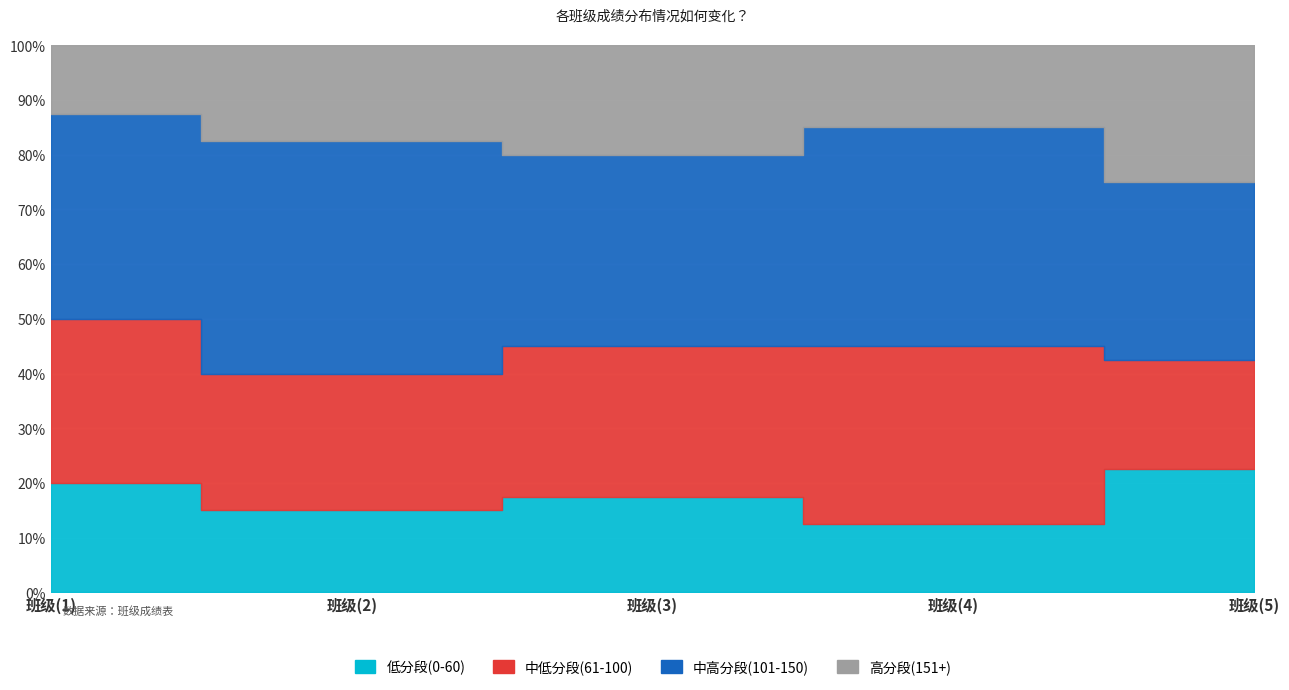

How many intersections are there between 低分段(0-60) and 高分段(151+)?

1